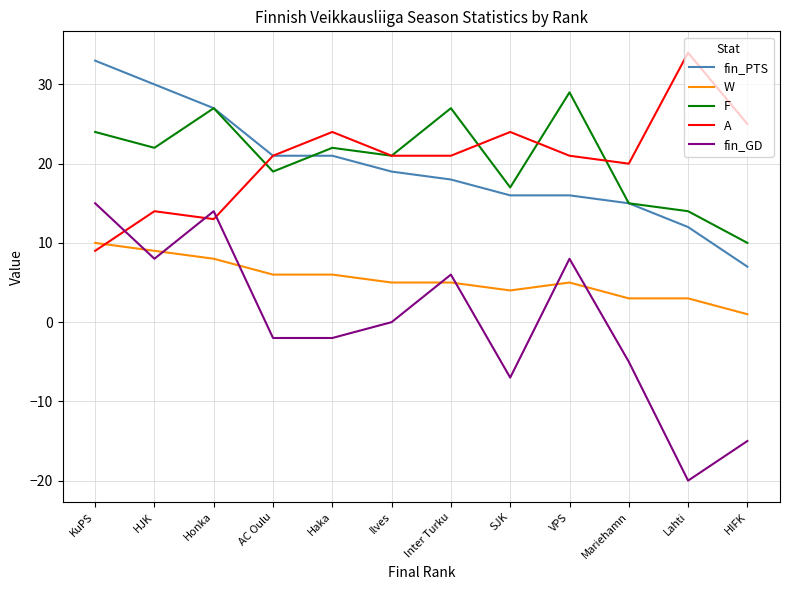

Which series ends up on top after the final intersection of A and F?

A